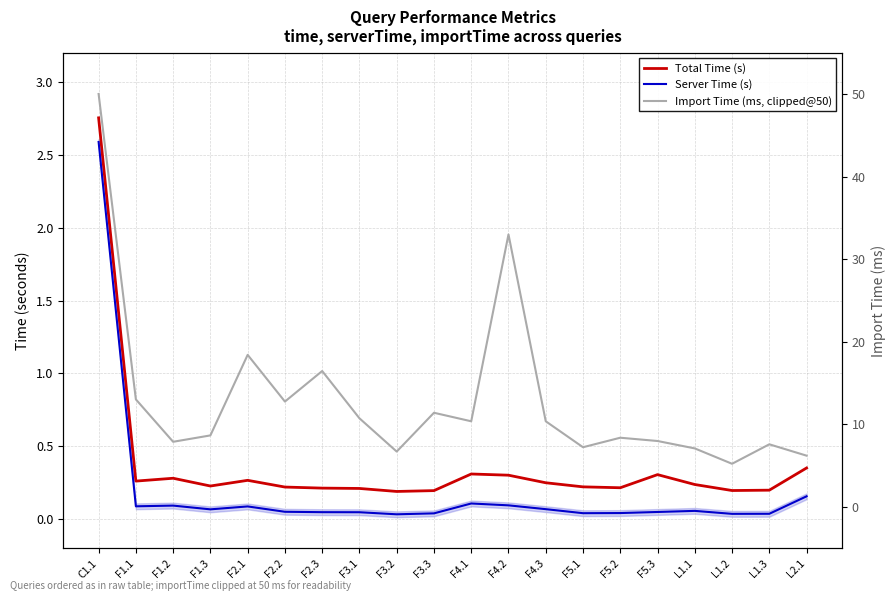

Between F2.2 and L1.1, which series saw the biggest shift?

Import Time (ms, clipped@50)